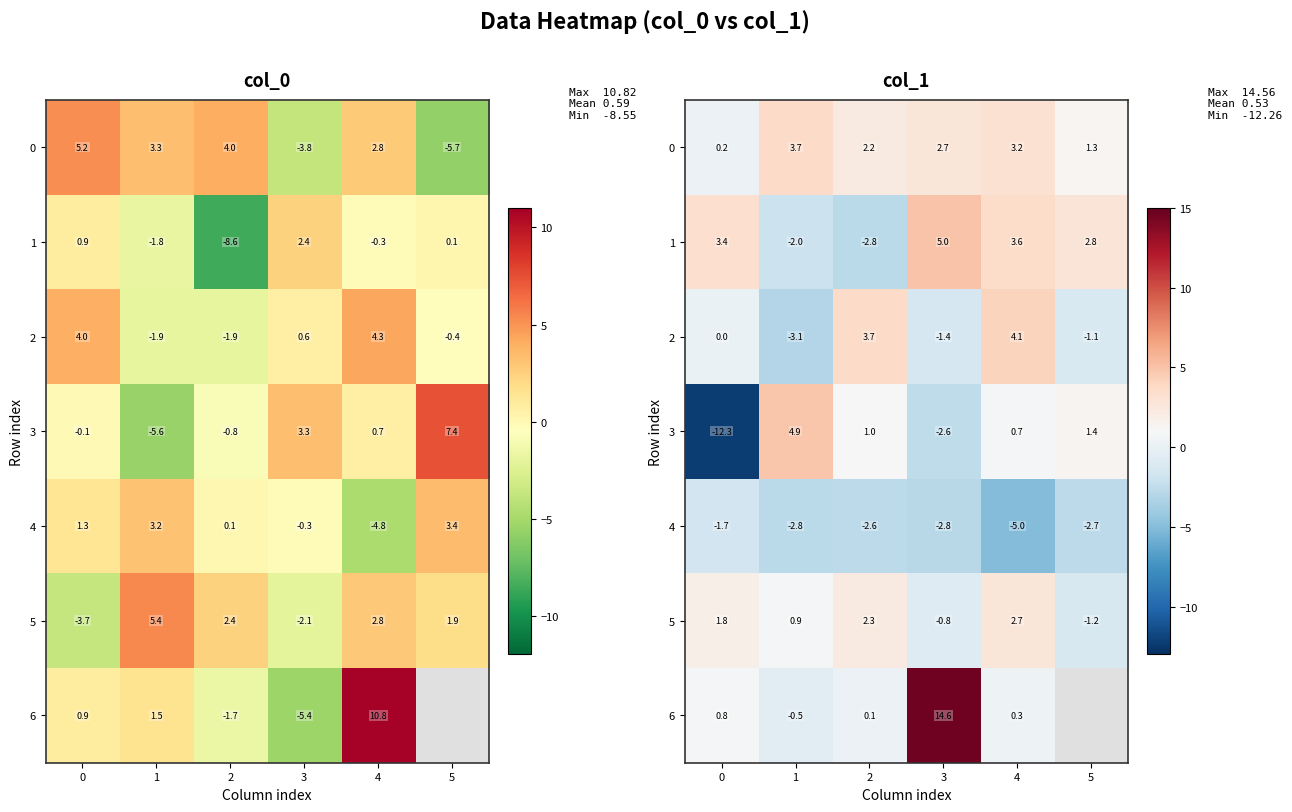

Which category has the highest value across all series?

3